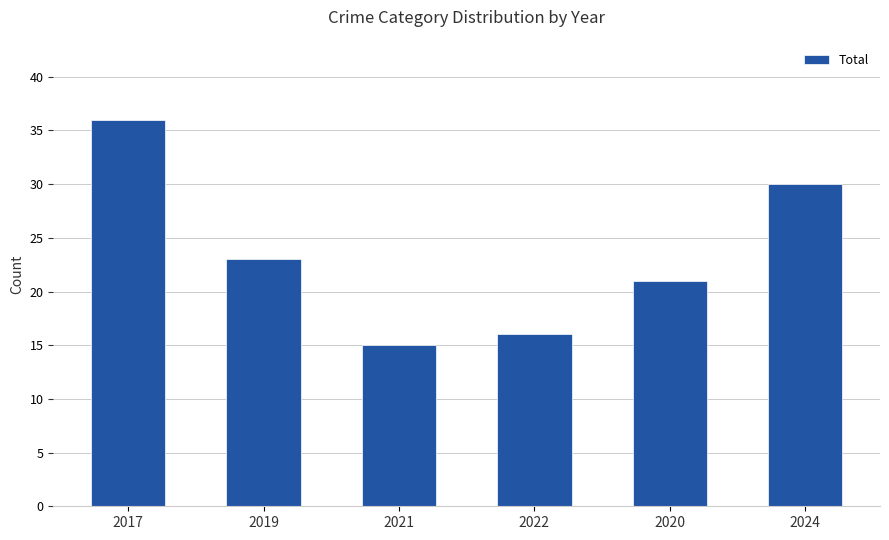

What is the difference between the values at 2024 and 2020?

9